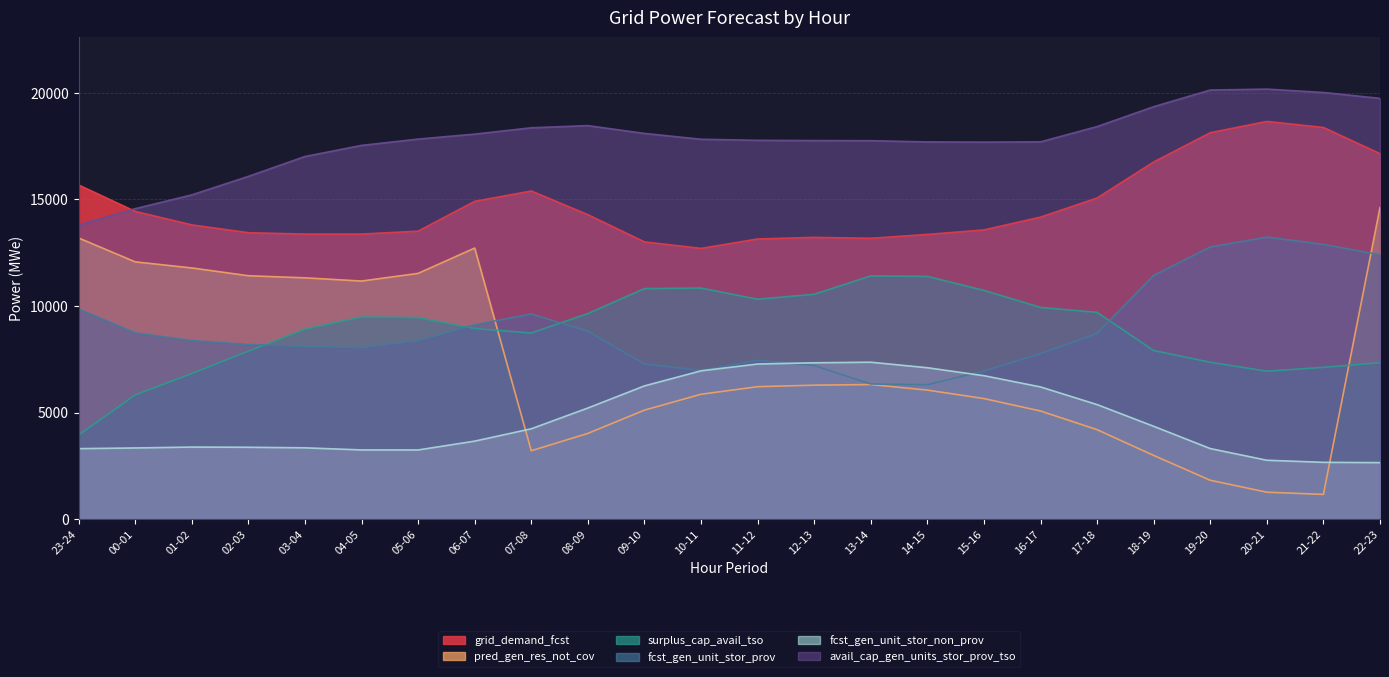

What is the sum of all fcst_gen_unit_stor_non_prov values?

112714